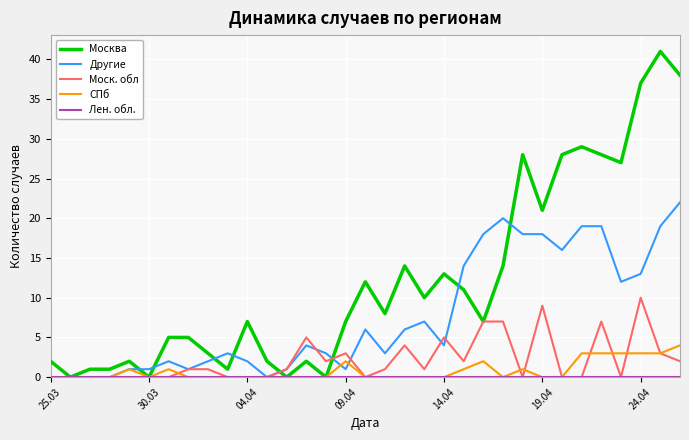

What is the highest value of the Другие series?

22